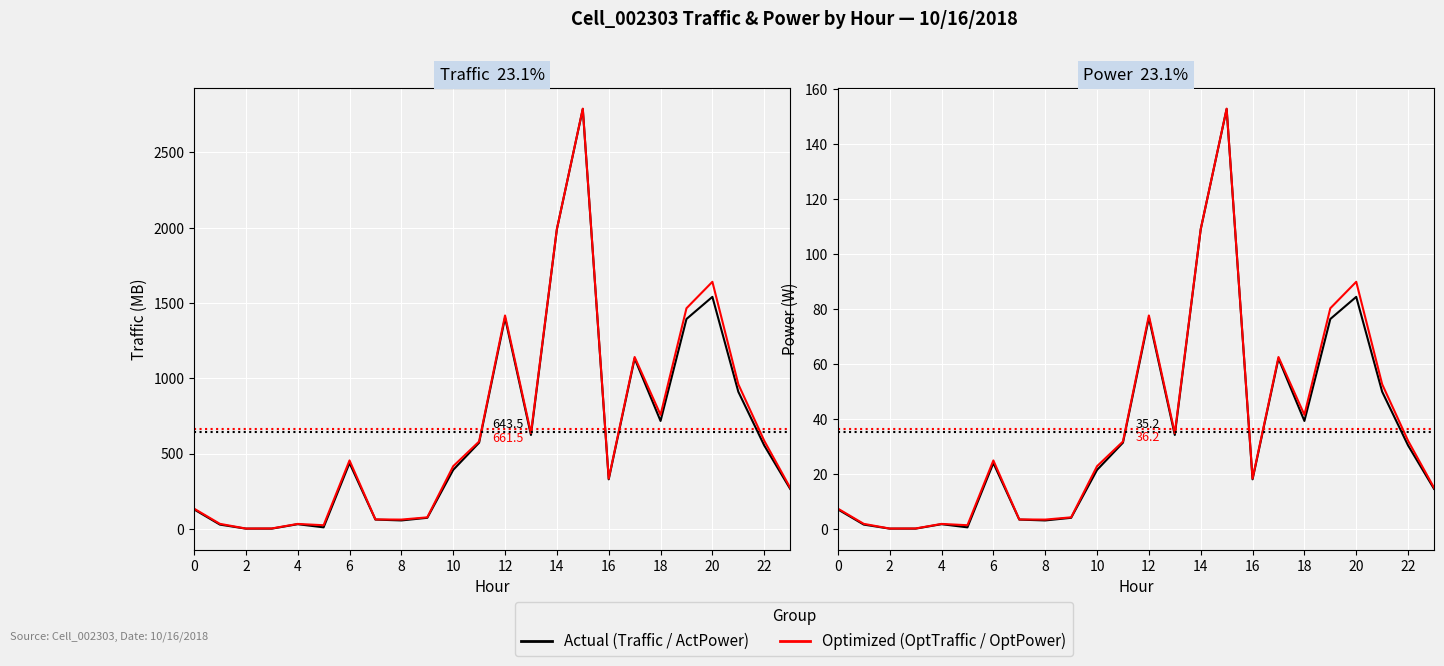

Which series has the largest range (max minus min)?

OptTraffic